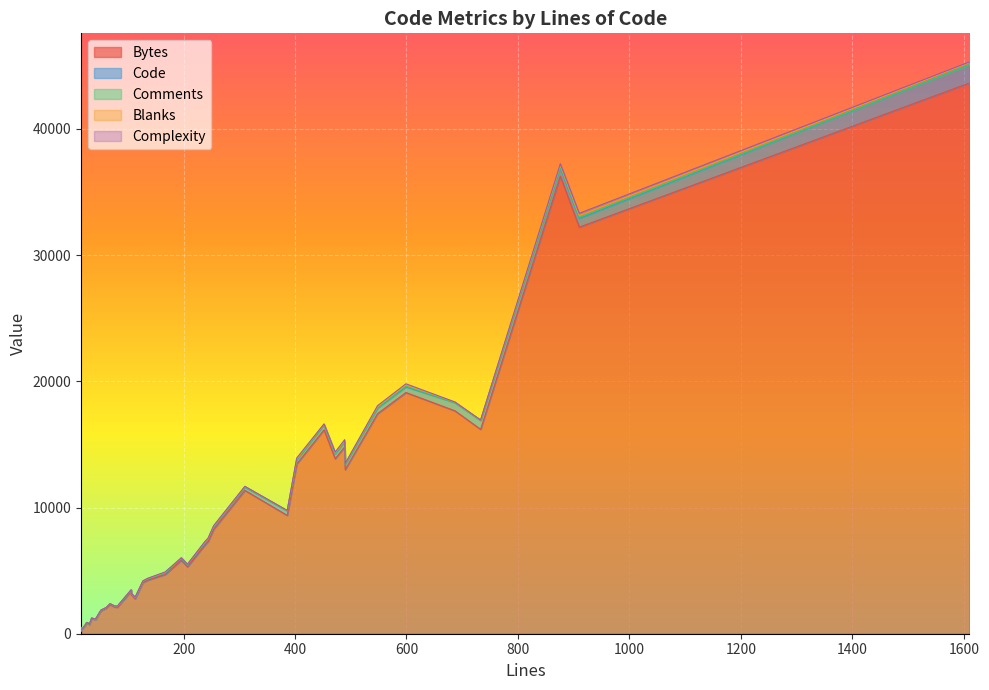

True or false: Bytes and Complexity intersect in this chart.

False